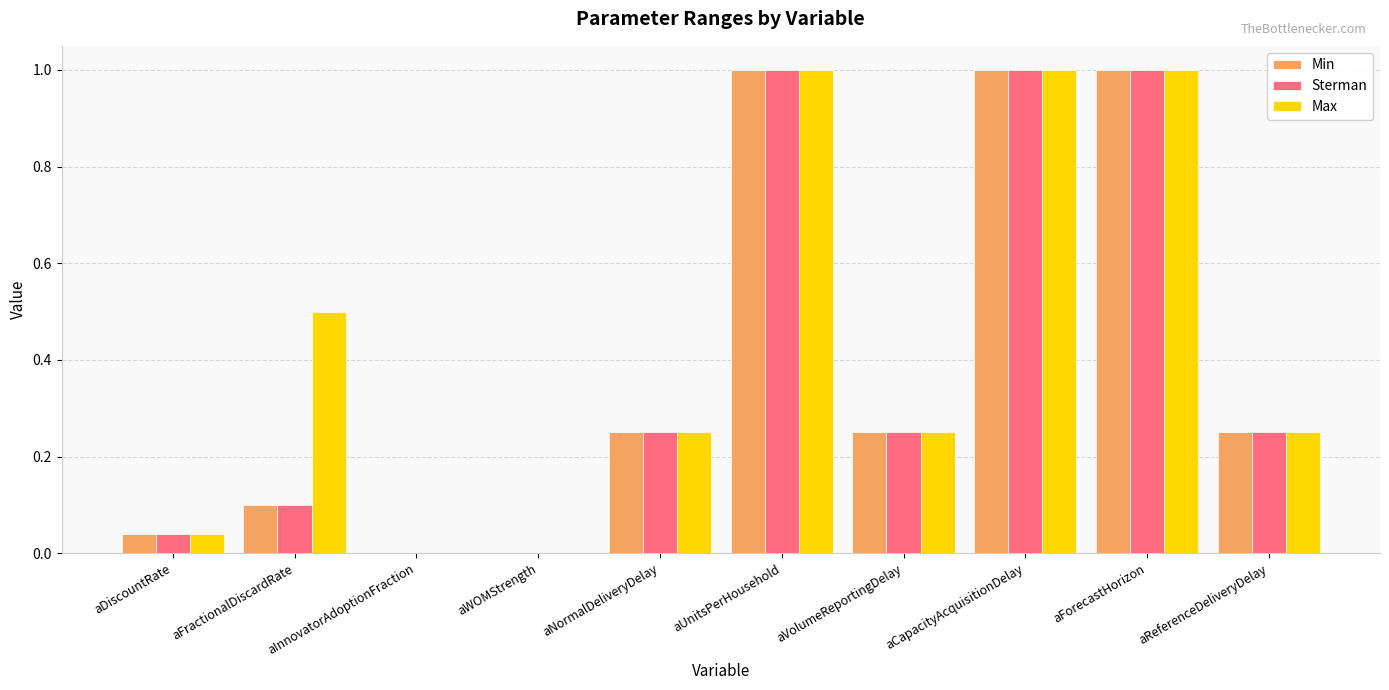

The value of Sterman at aWOMStrength is 0.0. True or false?

True